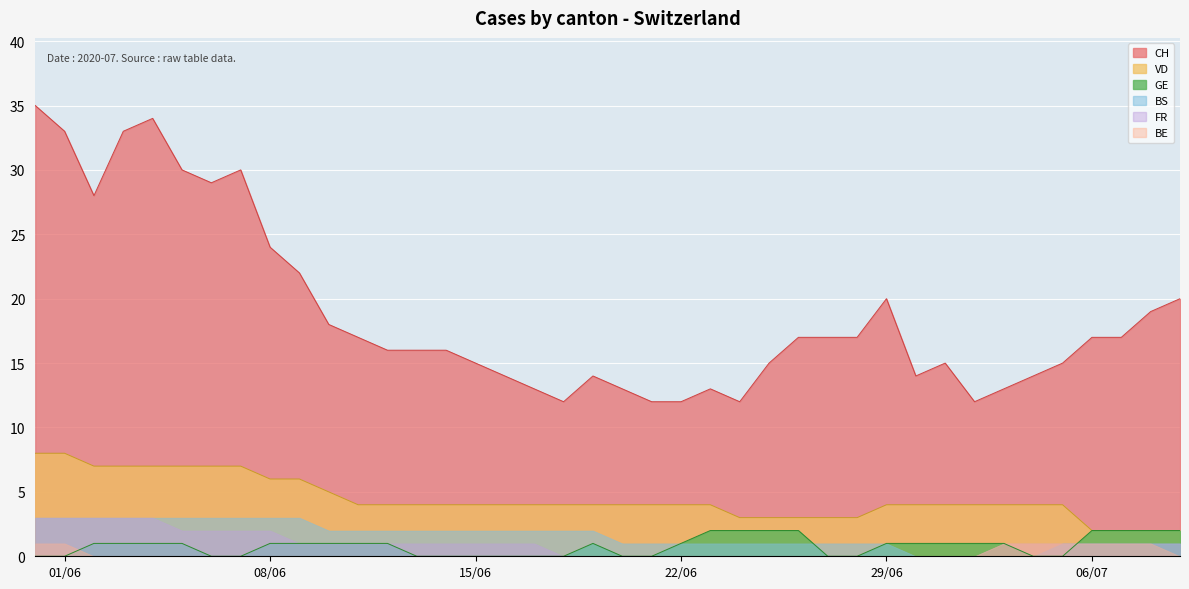

What is the sum of all GE values?

32